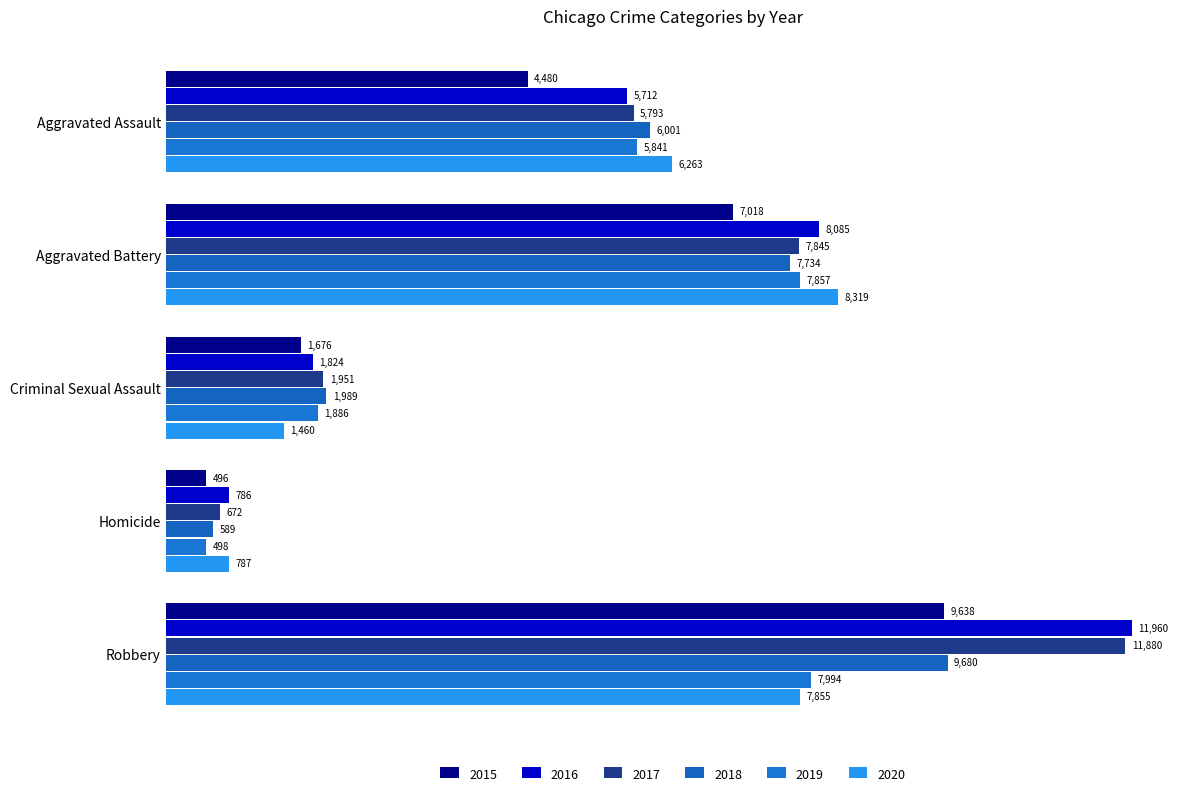

Reading left to right, what are all the values shown in this chart?

2015: Aggravated Assault=4480	Aggravated Battery=7018	Criminal Sexual Assault=1676	Homicide=496	Robbery=9638
2016: Aggravated Assault=5712	Aggravated Battery=8085	Criminal Sexual Assault=1824	Homicide=786	Robbery=11960
2017: Aggravated Assault=5793	Aggravated Battery=7845	Criminal Sexual Assault=1951	Homicide=672	Robbery=11880
2018: Aggravated Assault=6001	Aggravated Battery=7734	Criminal Sexual Assault=1989	Homicide=589	Robbery=9680
2019: Aggravated Assault=5841	Aggravated Battery=7857	Criminal Sexual Assault=1886	Homicide=498	Robbery=7994
2020: Aggravated Assault=6263	Aggravated Battery=8319	Criminal Sexual Assault=1460	Homicide=787	Robbery=7855